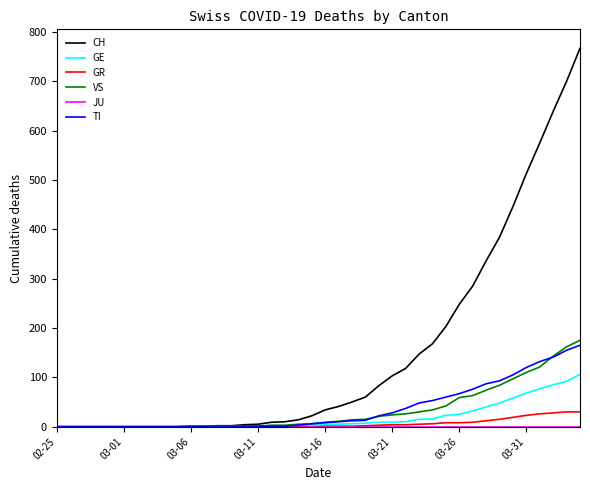

Does the chart display data point markers on the line(s)?

No